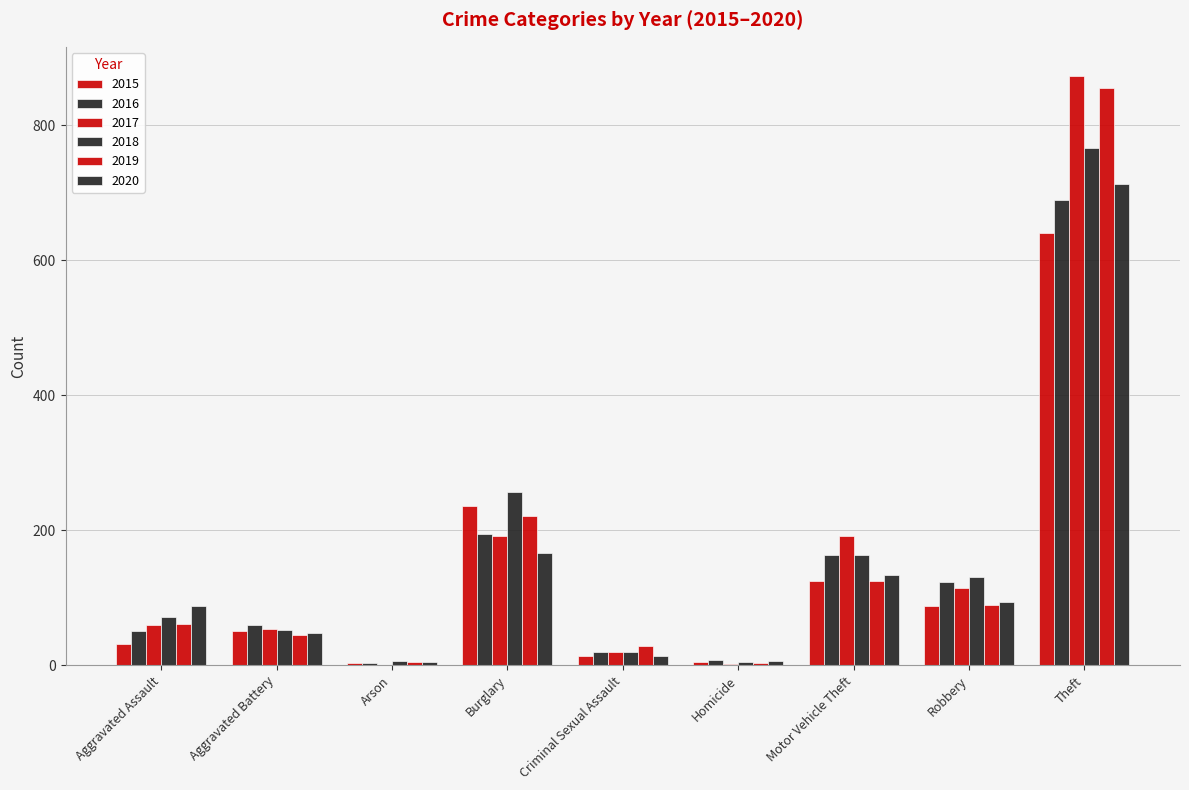

What is the sum of the 2020 values at Aggravated Assault and Criminal Sexual Assault?

101